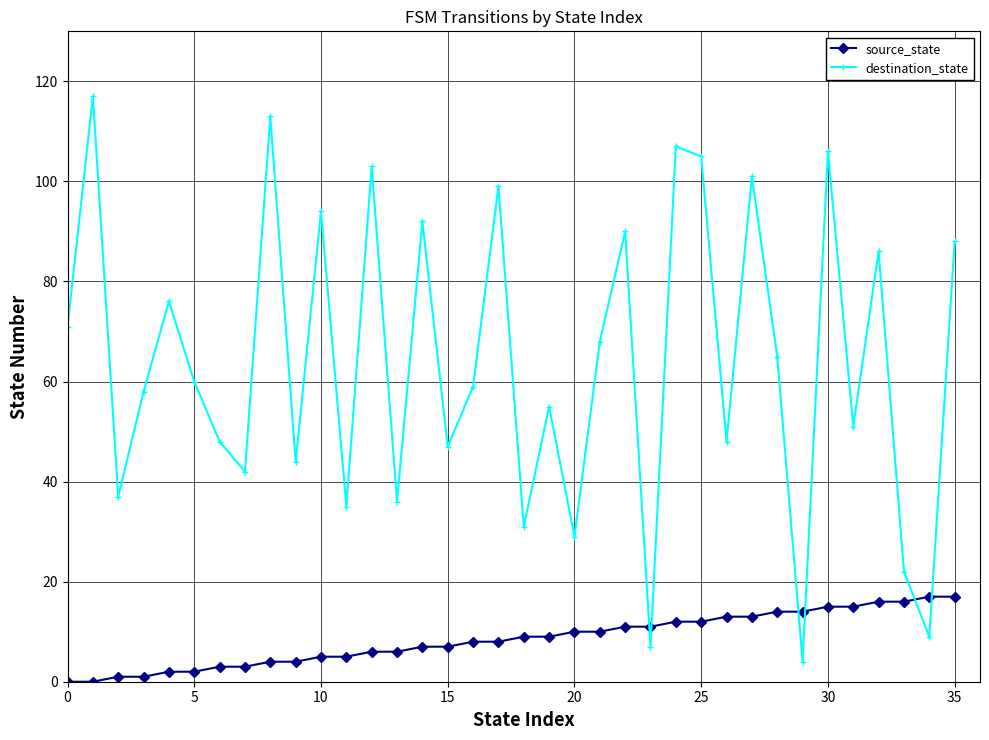

Which series ends up on top after the final intersection of source_state and destination_state?

destination_state